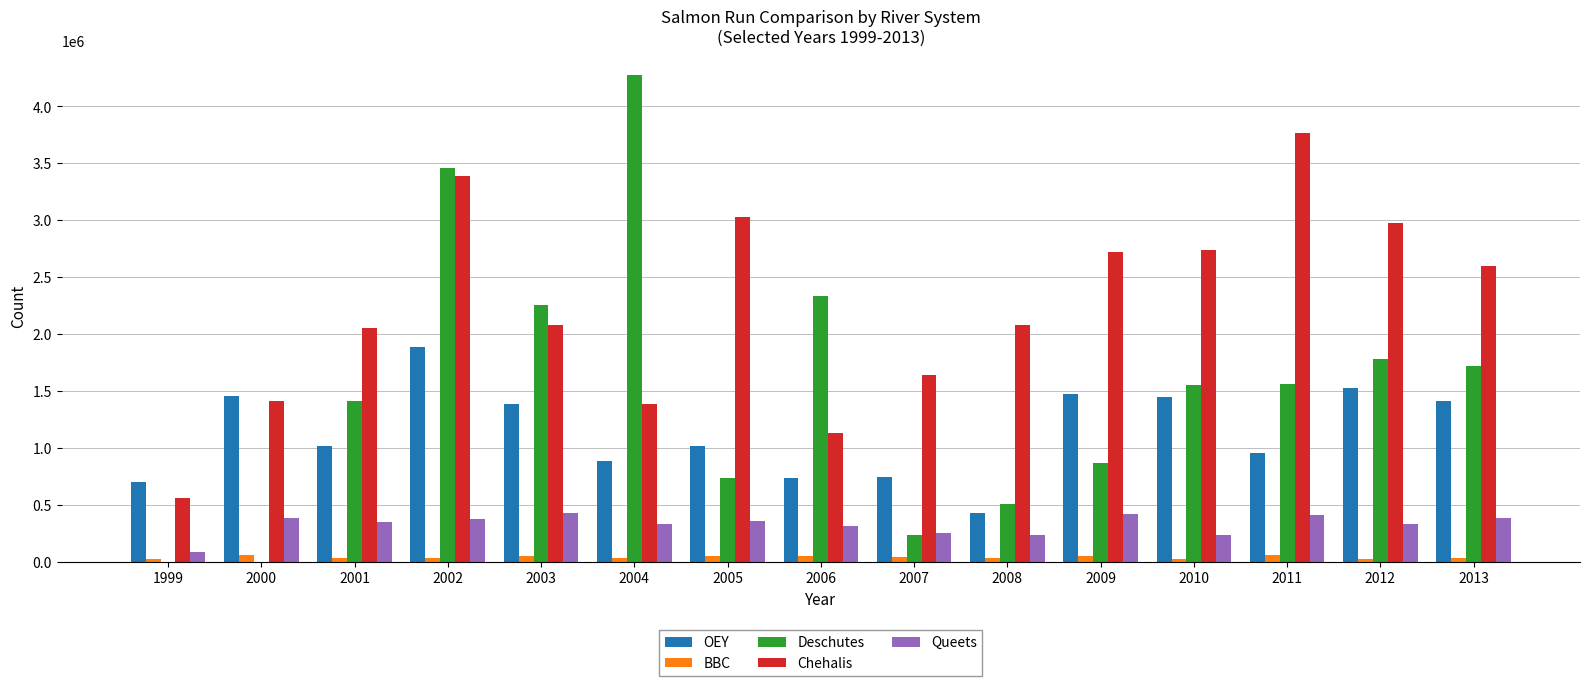

How many groups of bars are there?

15